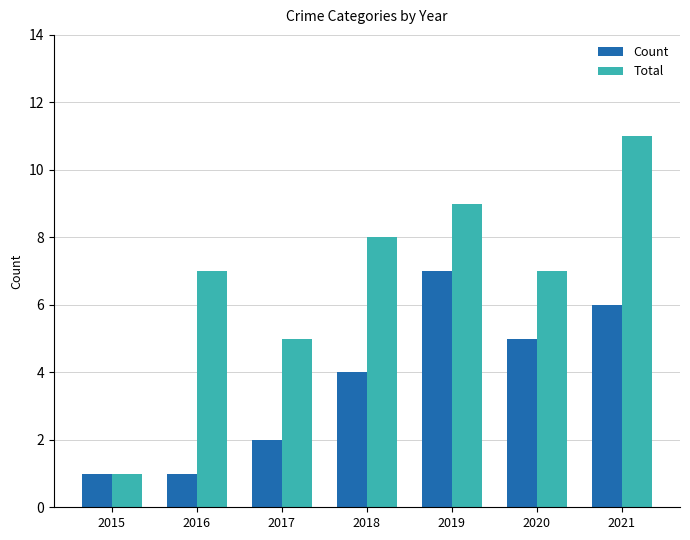

Which series has the largest total across all categories?

Total